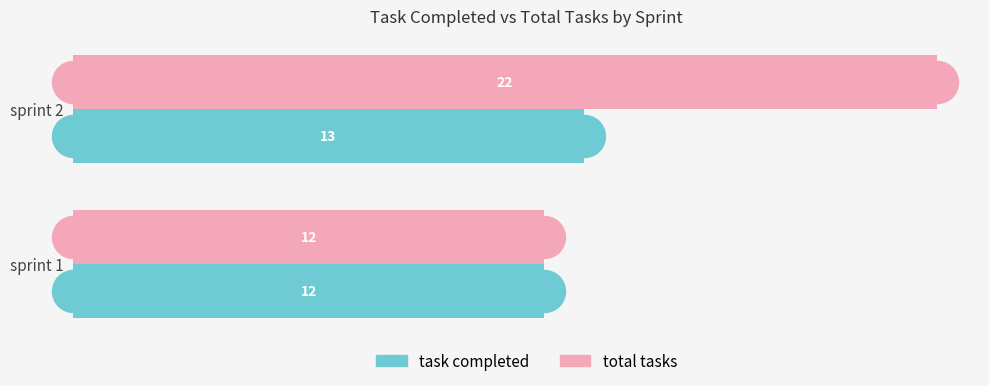

Which category has the highest value across all series?

sprint 2